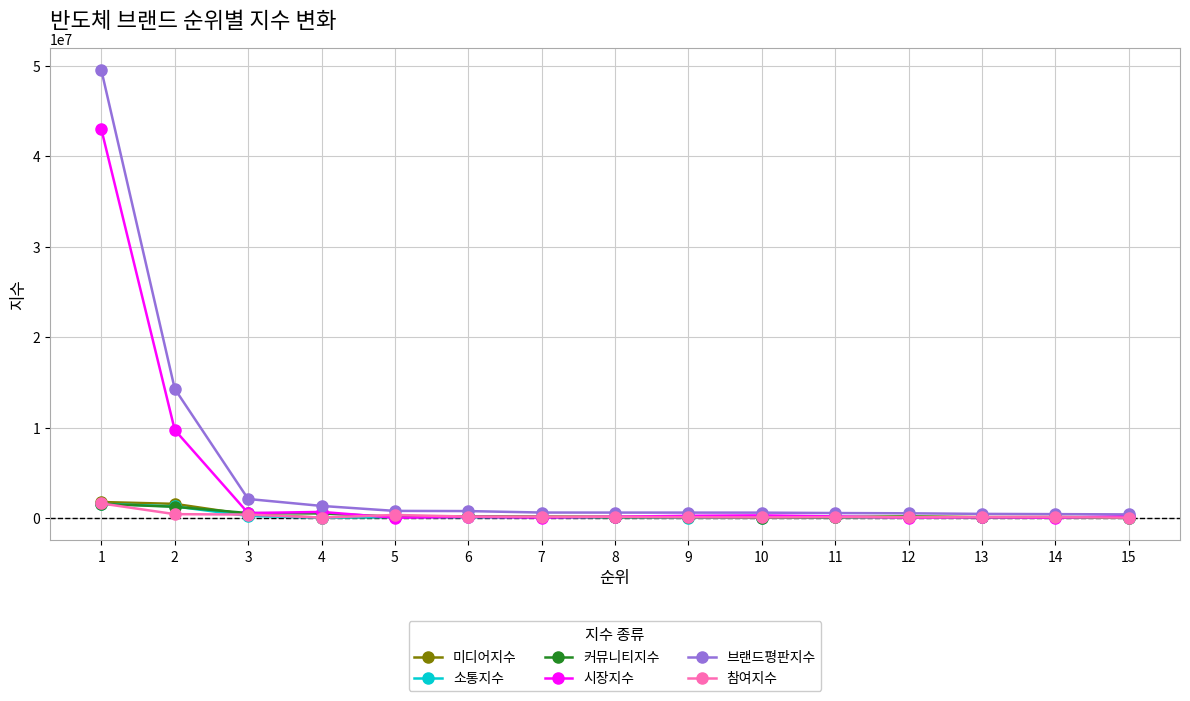

The value of 브랜드평판지수 at 2 is 14279056. True or false?

True